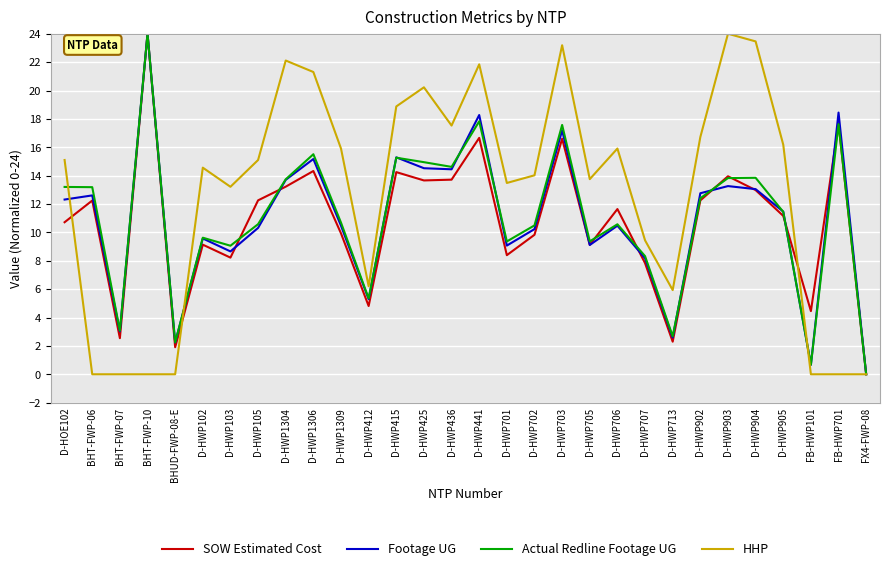

What position from the right is D-HWP703?

12